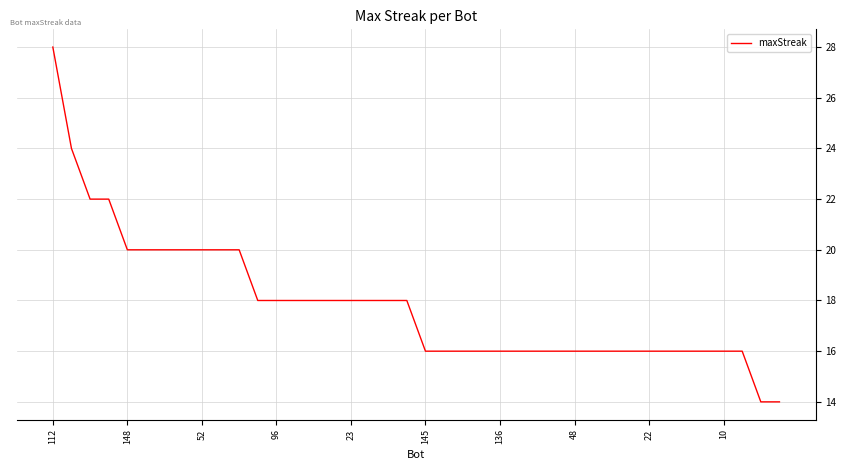

What is the difference between the maximum and minimum values?

14